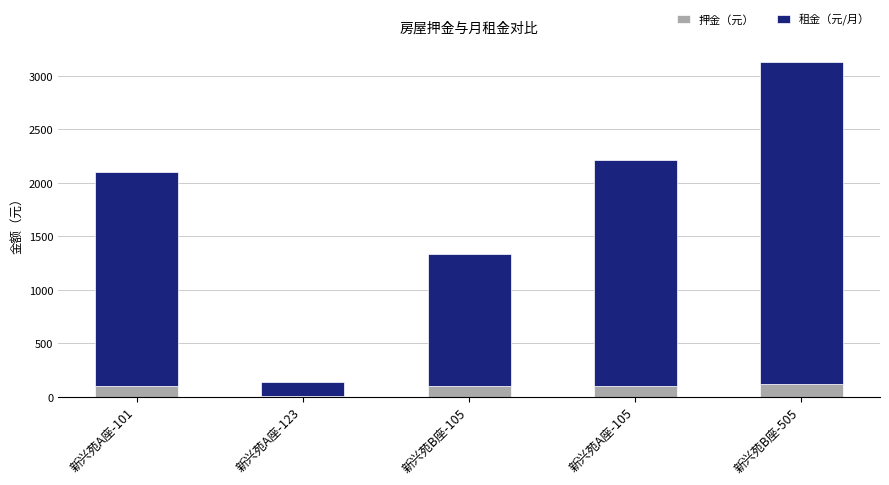

Which category has the lowest value in the 押金（元） series?

新兴苑A座-123